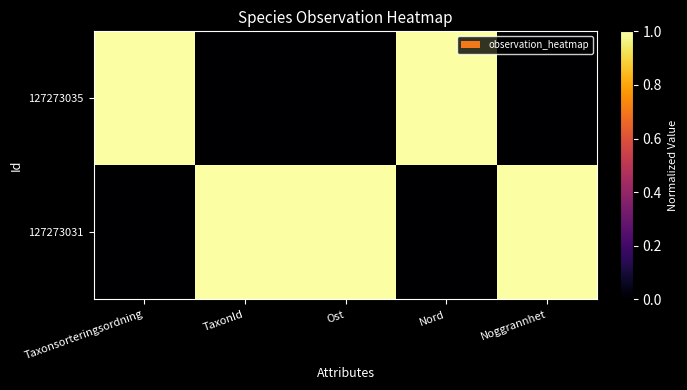

Which category has the lowest value across all series?

Taxonsorteringsordning